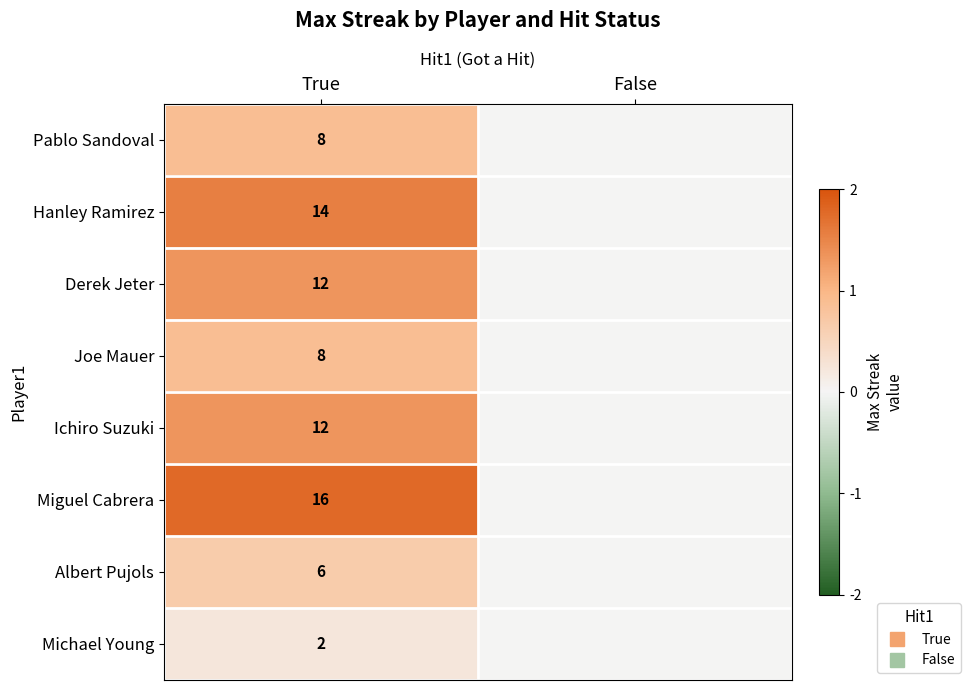

Which category has the lowest value across all series?

False